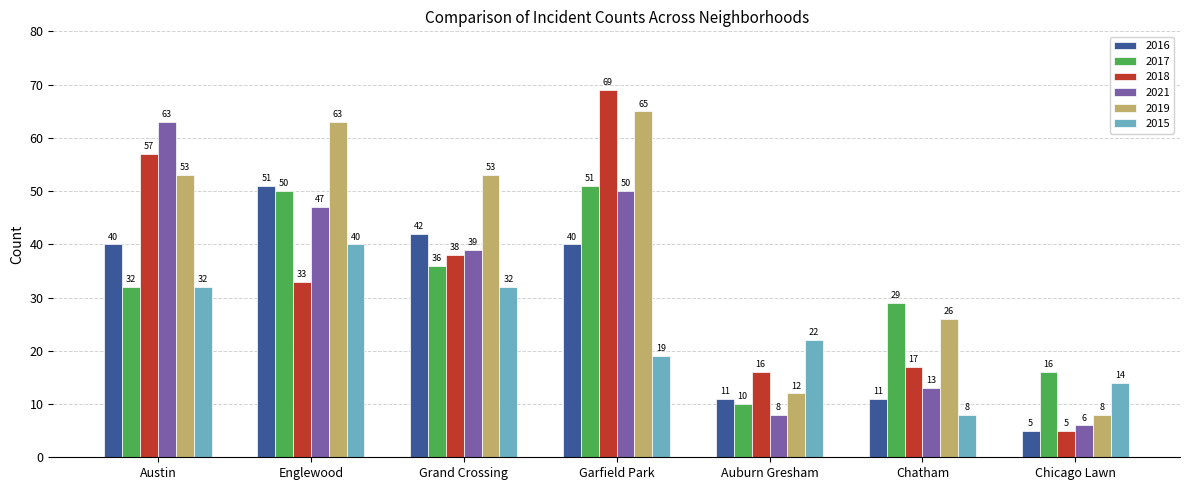

What is the spread (max minus min) of values at Garfield Park?

50